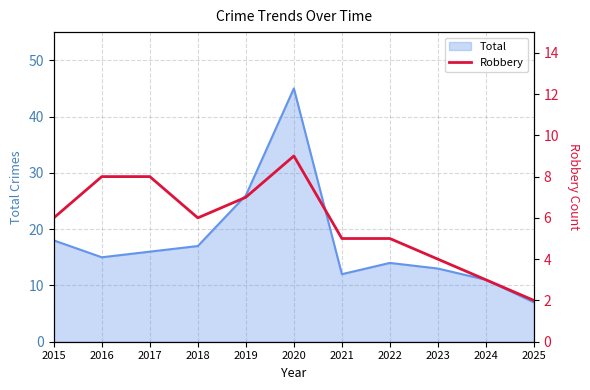

The value at 2019 is 11. True or false?

False